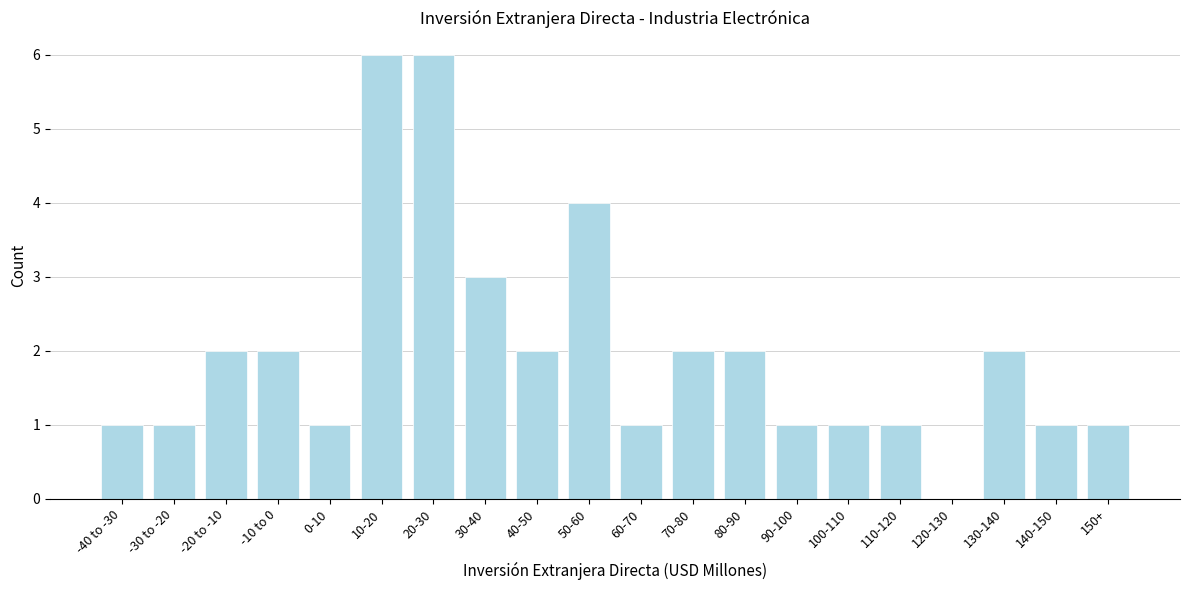

Reading left to right, transcribe all the data shown in this chart.

-40 to -30=1	-30 to -20=1	-20 to -10=2	-10 to 0=2	0-10=1	10-20=6	20-30=6	30-40=3	40-50=2	50-60=4	60-70=1	70-80=2	80-90=2	90-100=1	100-110=1	110-120=1	120-130=0	130-140=2	140-150=1	150+=1